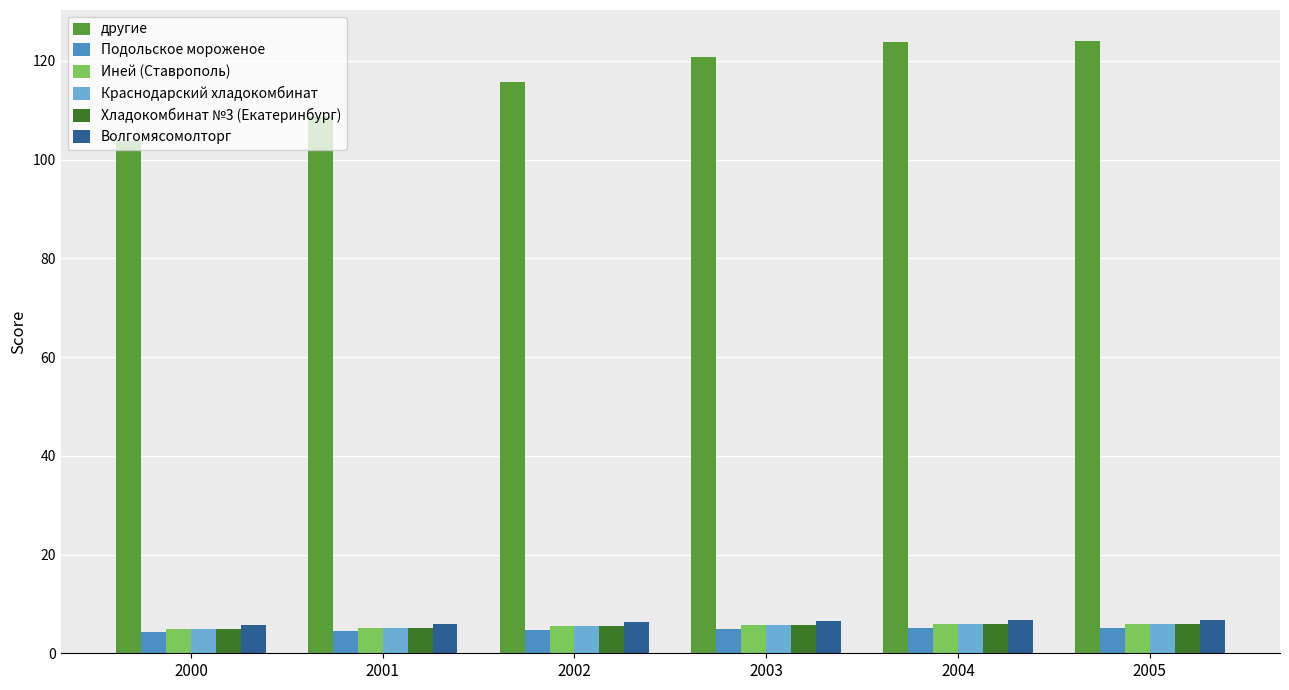

Which series changed the most between 2002 and 2005?

другие